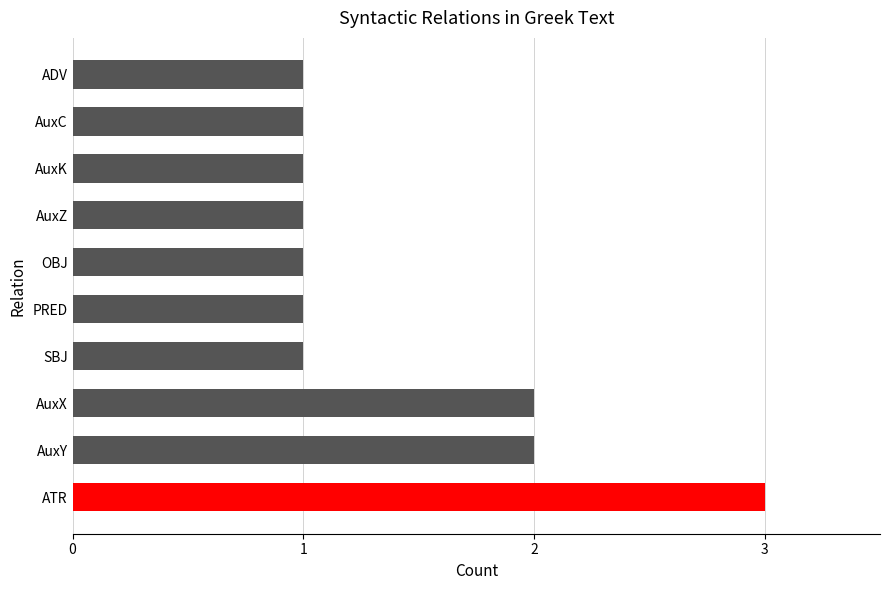

What is the minimum value shown in the chart?

1